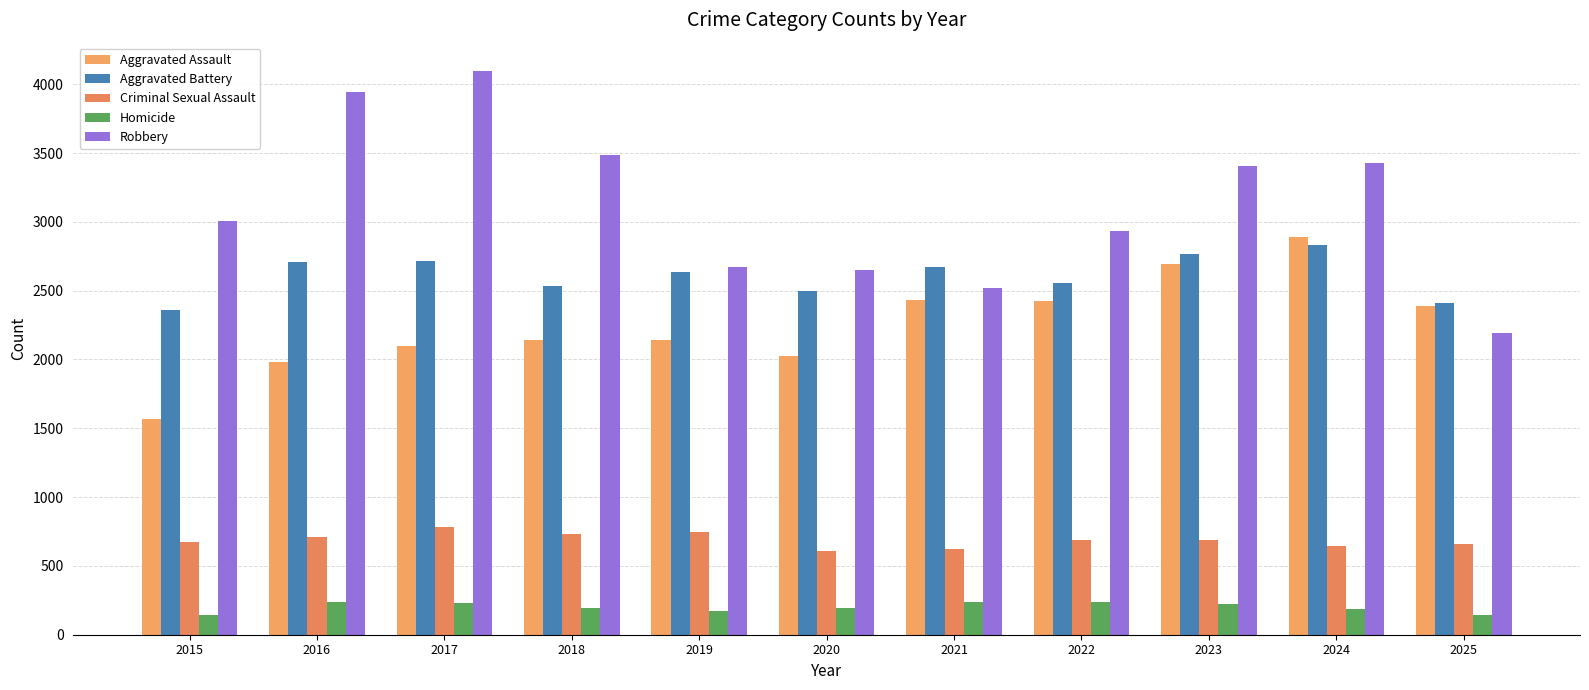

Reading left to right, extract all data points from this chart.

Aggravated Assault: 1564	1985	2095	2140	2138	2028	2432	2424	2695	2892	2392
Aggravated Battery: 2361	2708	2712	2532	2634	2501	2669	2554	2767	2834	2413
Criminal Sexual Assault: 674	709	786	735	745	611	623	686	686	646	658
Homicide: 144	241	230	194	173	197	236	236	223	186	145
Robbery: 3005	3944	4097	3489	2671	2648	2517	2933	3404	3427	2194